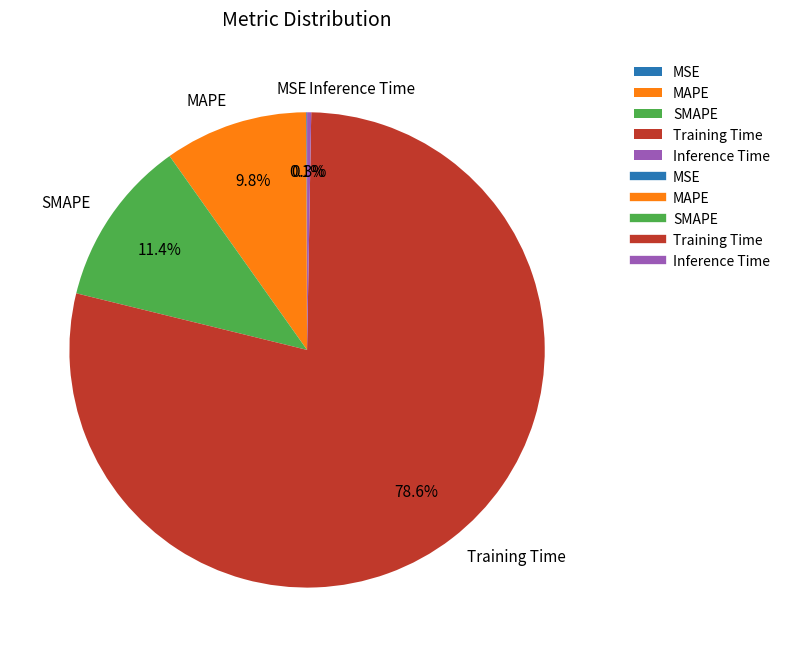

What portion of the pie excludes MAPE?

90.2%